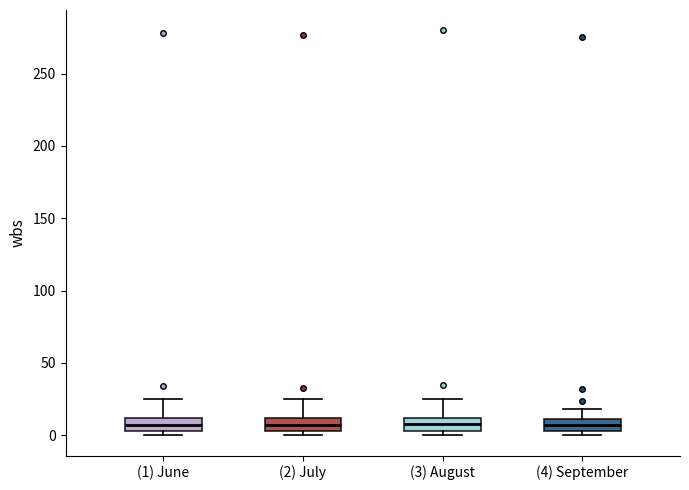

Reading left to right, read every box against the y-axis: the position of its median line, the range the box covers, and the ends of its whiskers. The values are not printed on the chart, so give them approximately, as read against the axis.

(1) June: median 5 (inside the box), box 5 to 10, whiskers 0 to 25
(2) July: median 5 (inside the box), box 5 to 10, whiskers 0 to 25
(3) August: median 10 (inside the box), box 5 to 10, whiskers 0 to 25
(4) September: median 5 (inside the box), box 5 to 10, whiskers 0 to 20